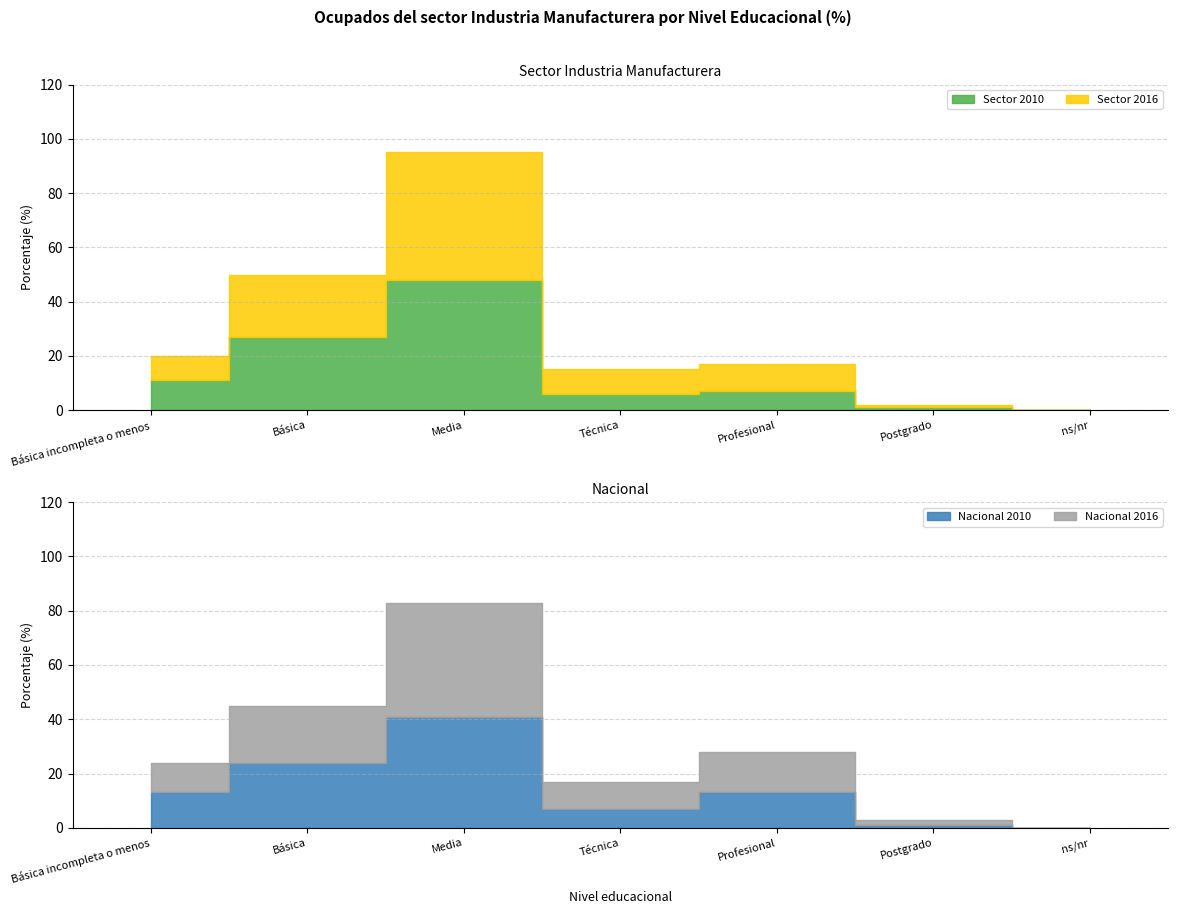

What is the value of the Nacional 2010 point at the 5th from the left?

13